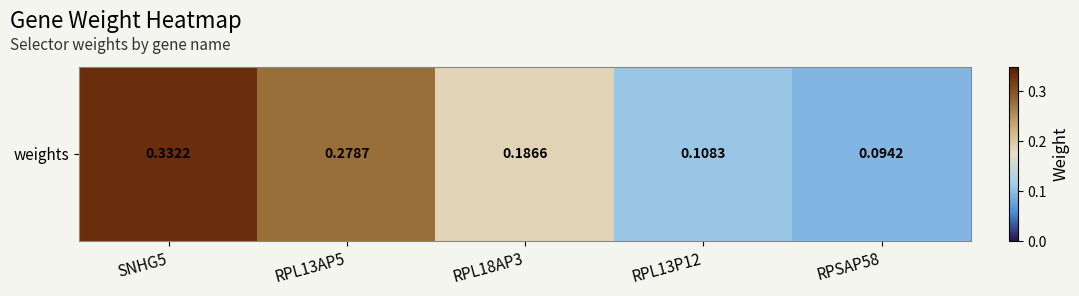

The chart shows a value of 0.1 at RPSAP58. True or false?

False